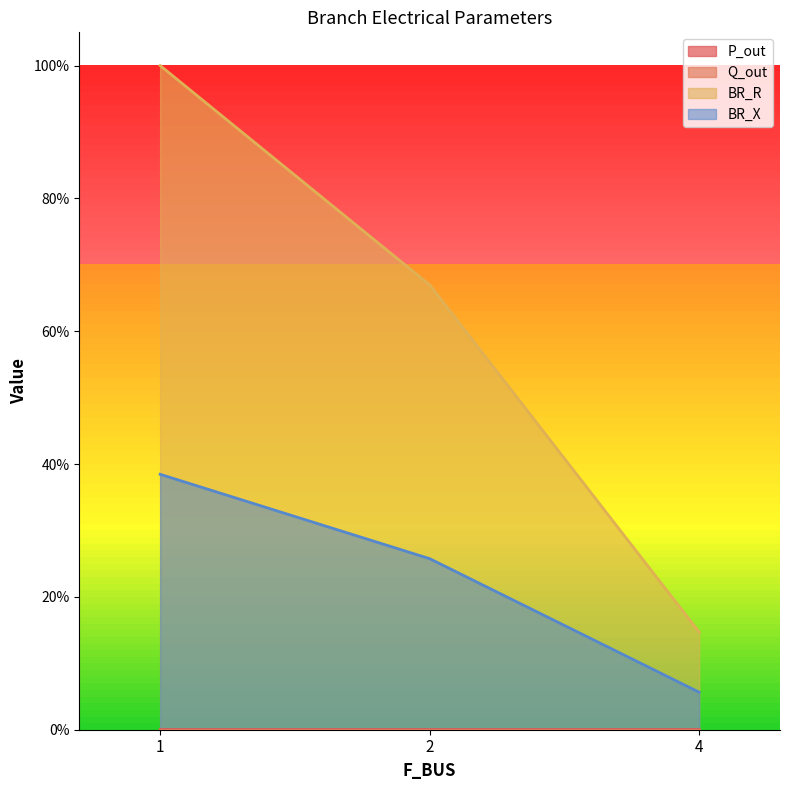

Where is BR_X nearest to the value 0?

4